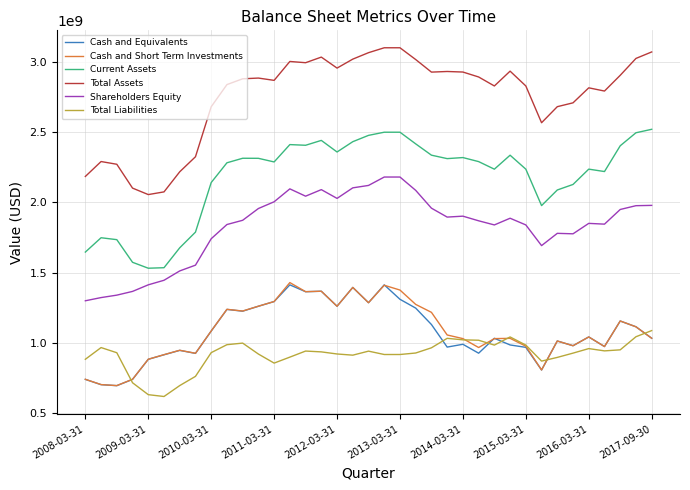

Which series has the largest total across all categories?

Total Assets